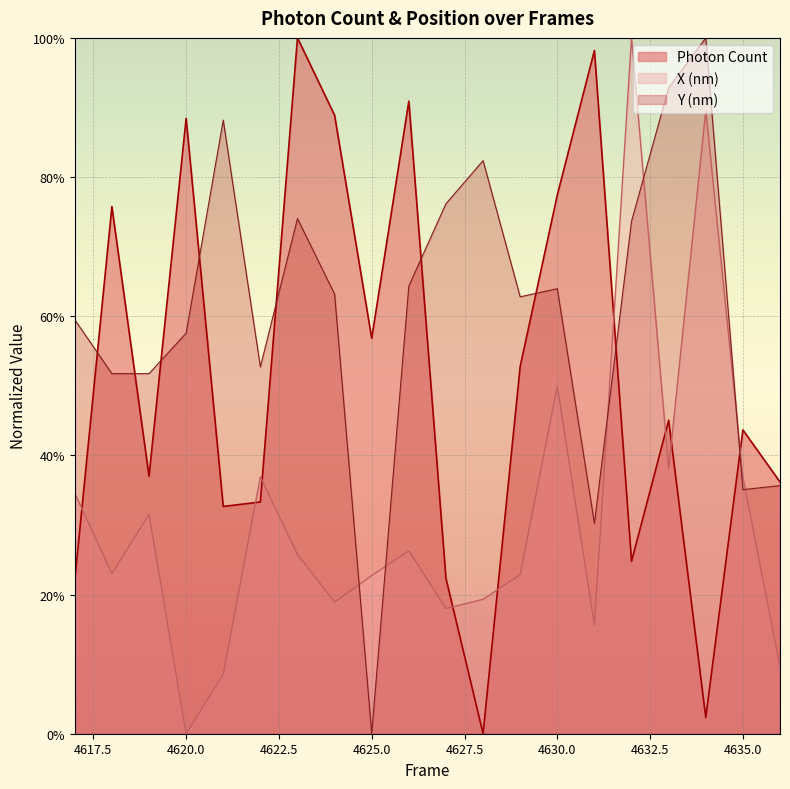

Between 4618 and 4630, which series saw the biggest shift?

X (nm)